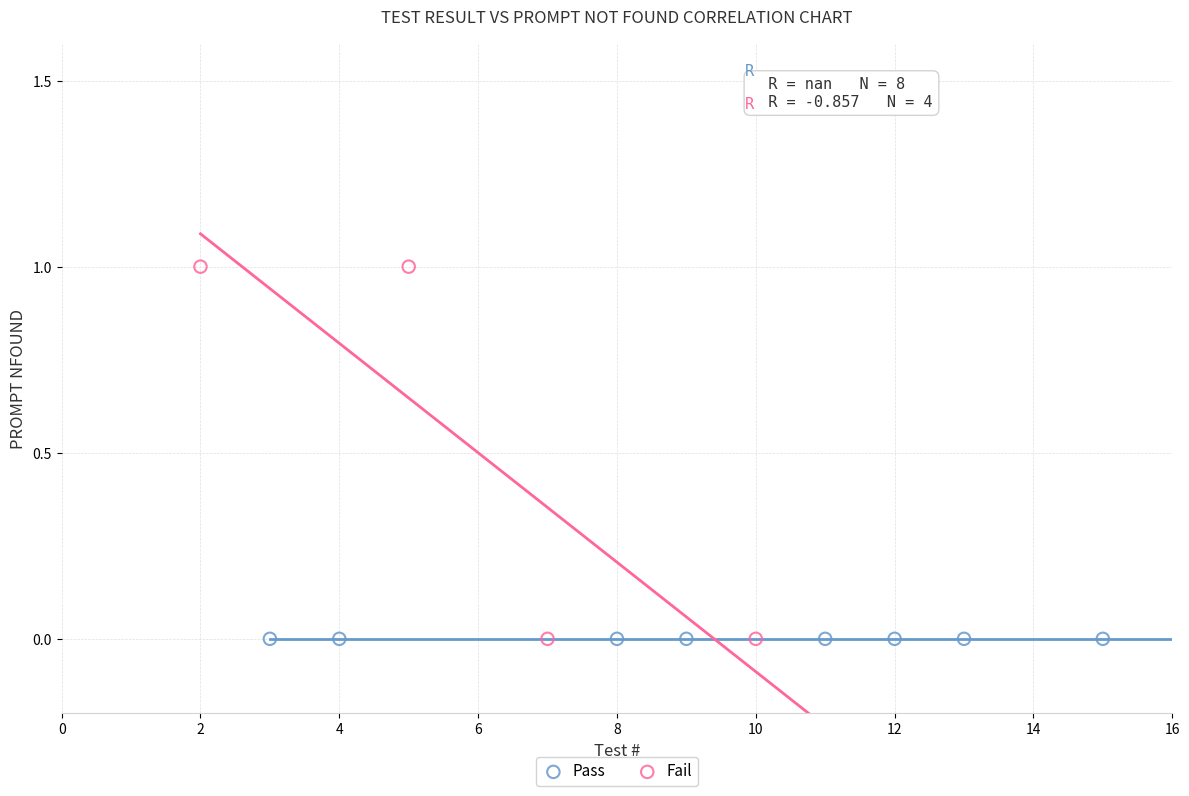

Which series contains the highest Y value?

Fail